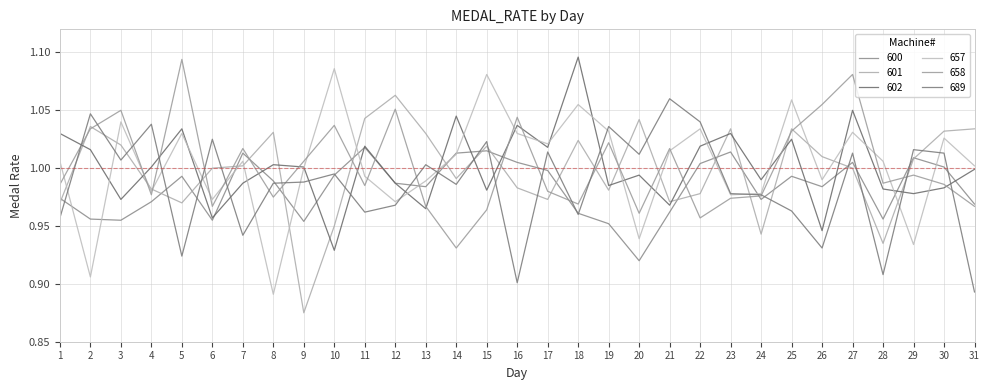

At which label is 658 closest to 1?

9